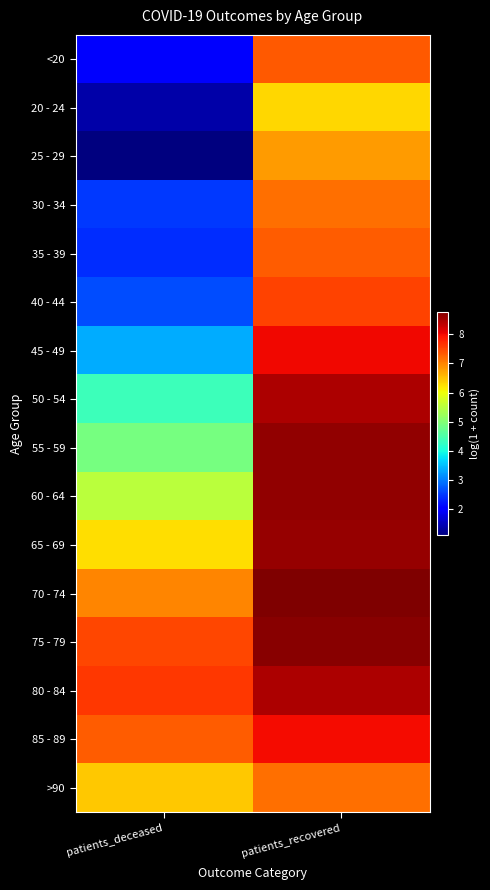

Reading left to right, extract all data points from this chart.

<20: patients_deceased=1.9	patients_recovered=7.3
20 - 24: patients_deceased=1.4	patients_recovered=6.3
25 - 29: patients_deceased=1.1	patients_recovered=6.8
30 - 34: patients_deceased=2.5	patients_recovered=7.2
35 - 39: patients_deceased=2.4	patients_recovered=7.3
40 - 44: patients_deceased=2.6	patients_recovered=7.5
45 - 49: patients_deceased=3.4	patients_recovered=8.0
50 - 54: patients_deceased=4.4	patients_recovered=8.5
55 - 59: patients_deceased=4.9	patients_recovered=8.6
60 - 64: patients_deceased=5.5	patients_recovered=8.6
65 - 69: patients_deceased=6.3	patients_recovered=8.6
70 - 74: patients_deceased=7.0	patients_recovered=8.8
75 - 79: patients_deceased=7.5	patients_recovered=8.7
80 - 84: patients_deceased=7.6	patients_recovered=8.5
85 - 89: patients_deceased=7.3	patients_recovered=8.0
>90: patients_deceased=6.5	patients_recovered=7.2